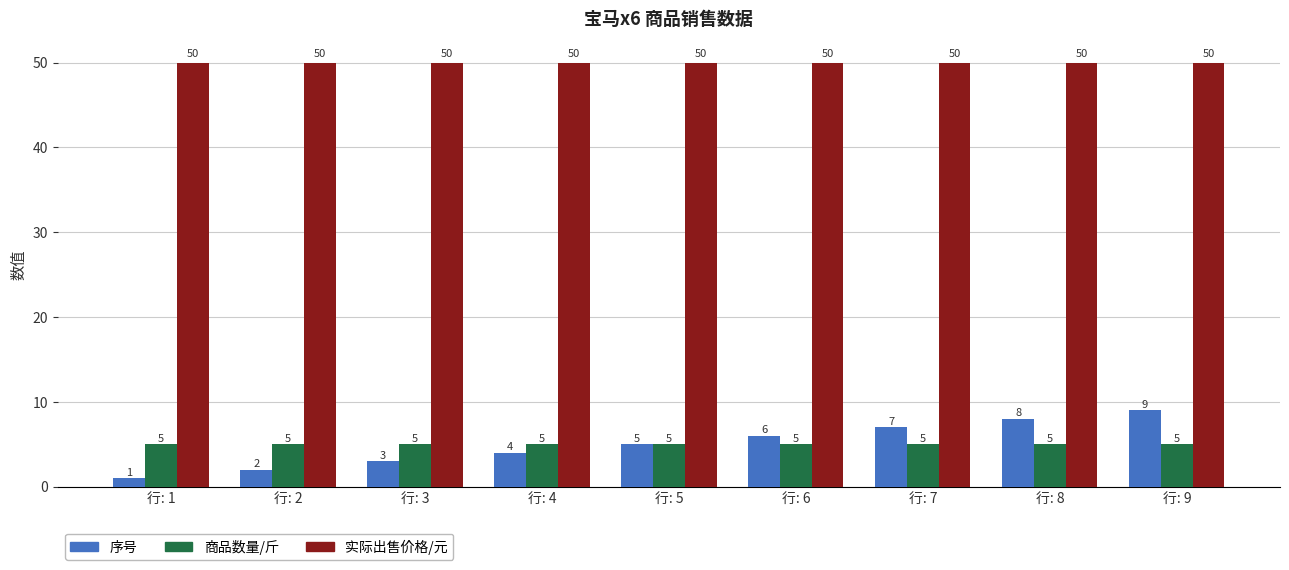

What is the highest value of the 实际出售价格/元 series?

50